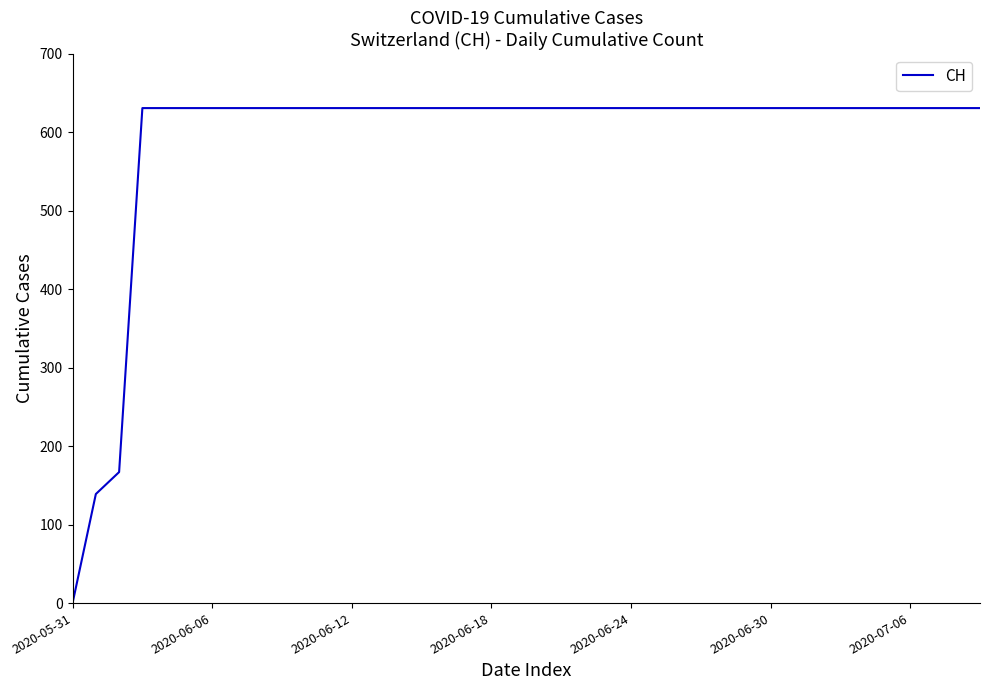

What is the greatest value displayed?

631